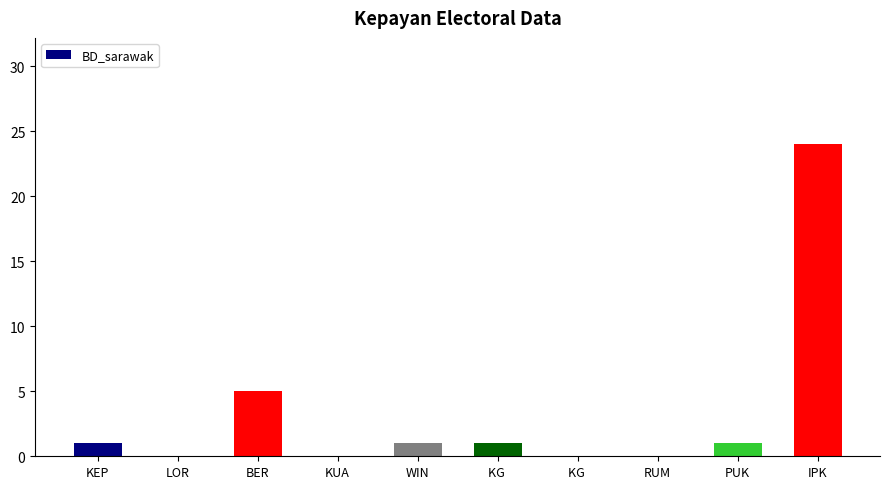

List the labels in order of value, smallest first.

LOR, KUA, KG , RUM, KEP, WIN, KG , PUK, BER, IPK